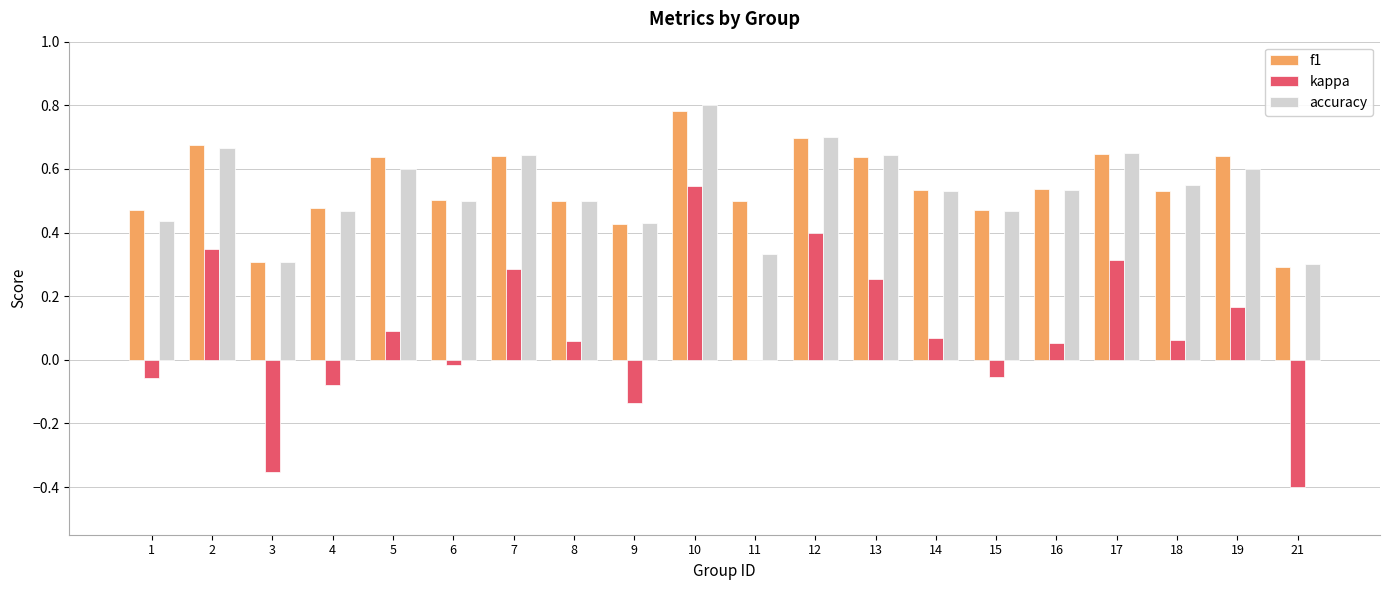

The value of f1 at 9 is 0.3. True or false?

False